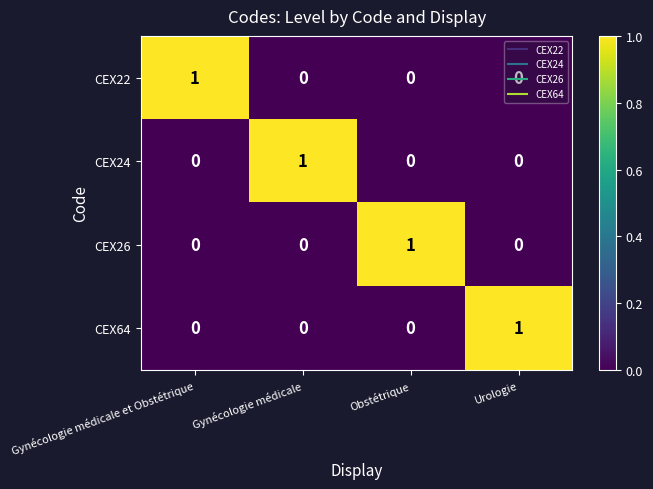

Is it true that CEX26 equals 0 at Obstétrique?

False